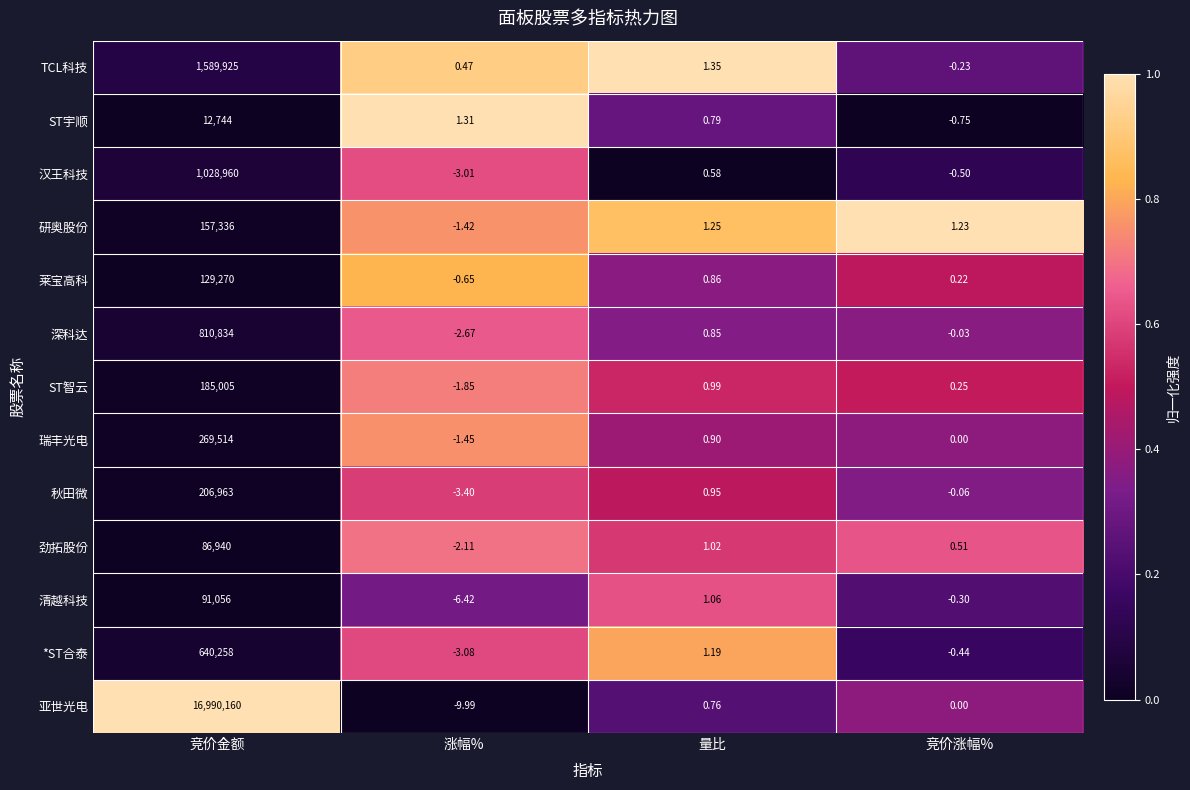

Rank the categories by 深科达 value from lowest to highest.

涨幅%, 竞价涨幅%, 量比, 竞价金额